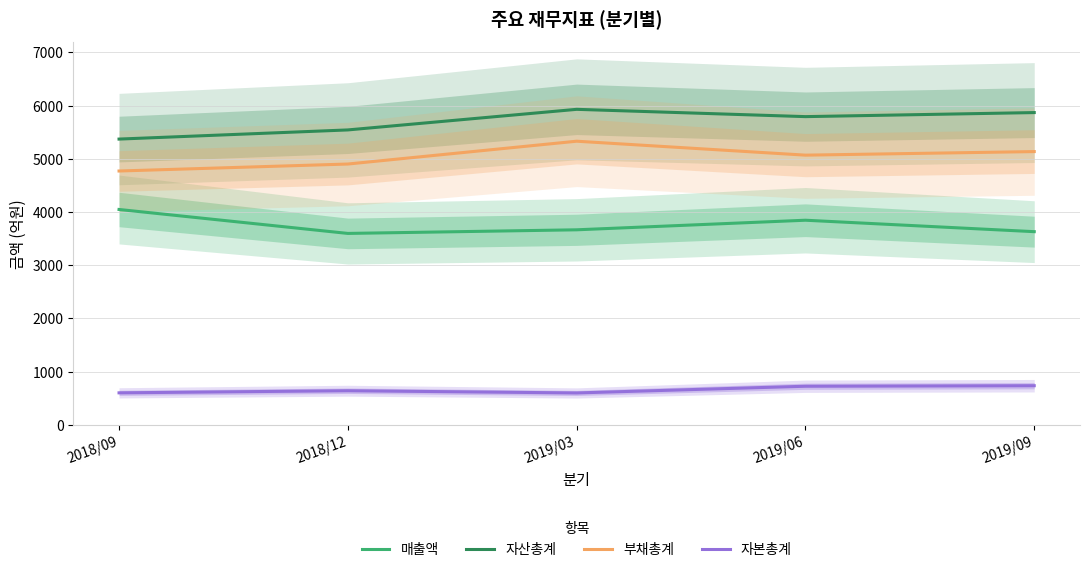

How many values in the 자산총계 series are below 5791?

2